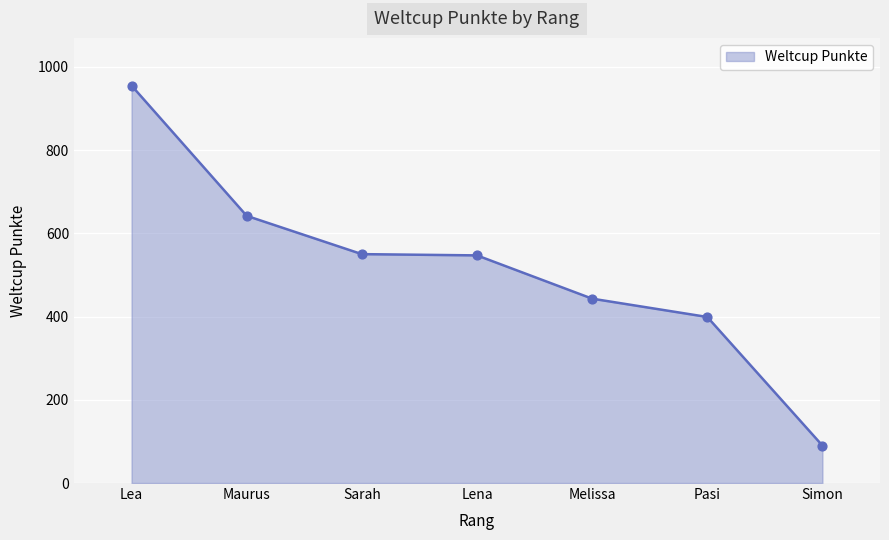

Approximately how many times larger is the value at Sarah compared to Pasi?

1.4